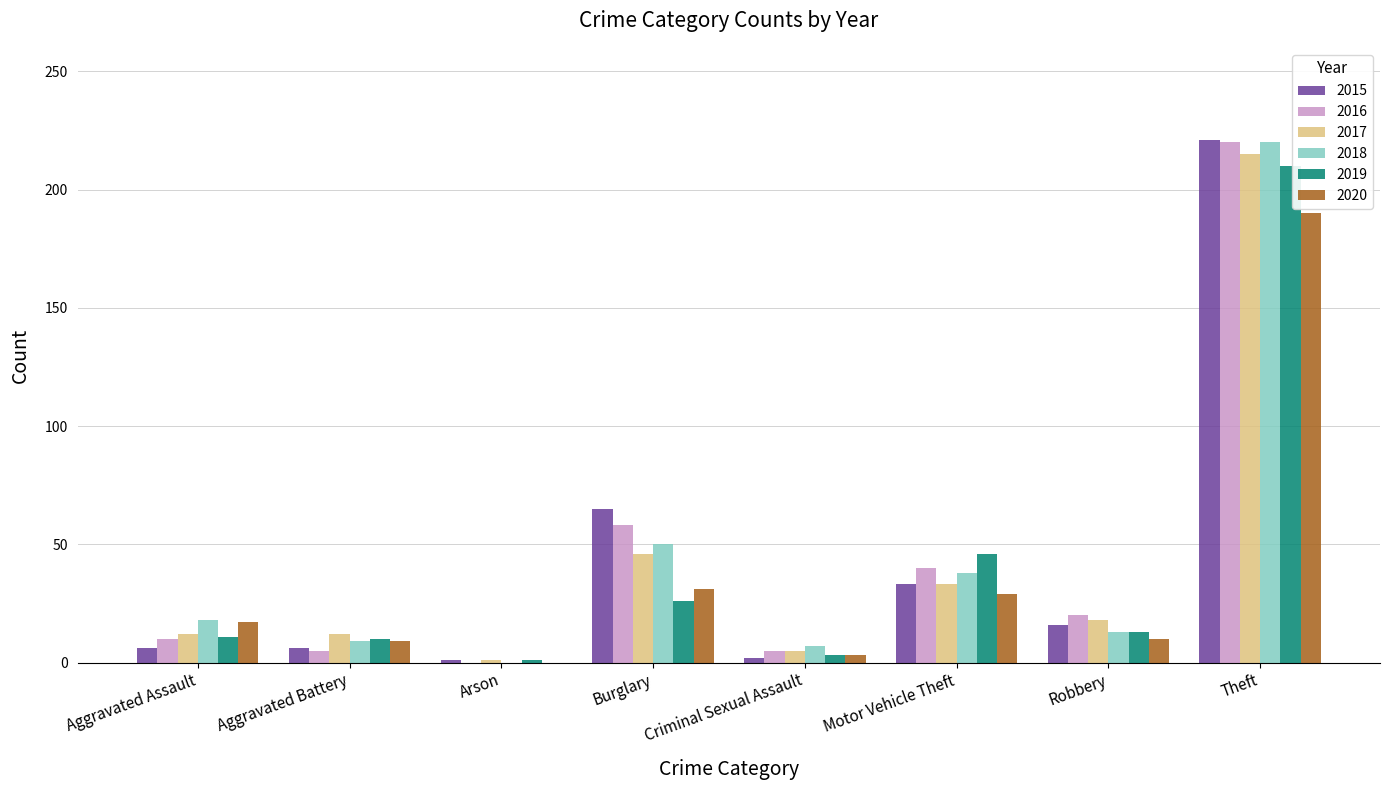

What is the spread (max minus min) of values at Aggravated Assault?

12